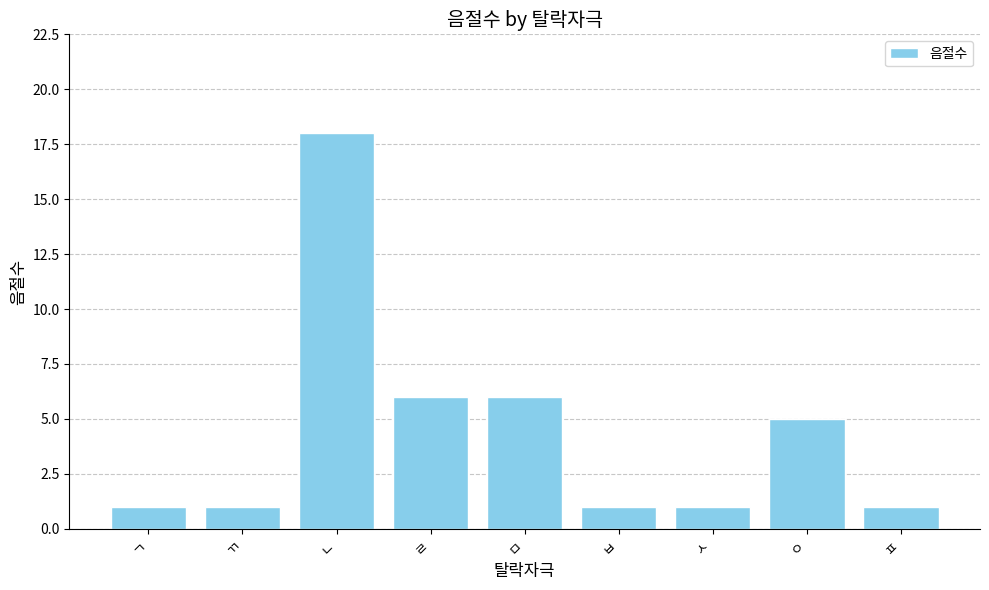

What is the ratio of the value at ㅁ to the value at ㅂ?

6.0